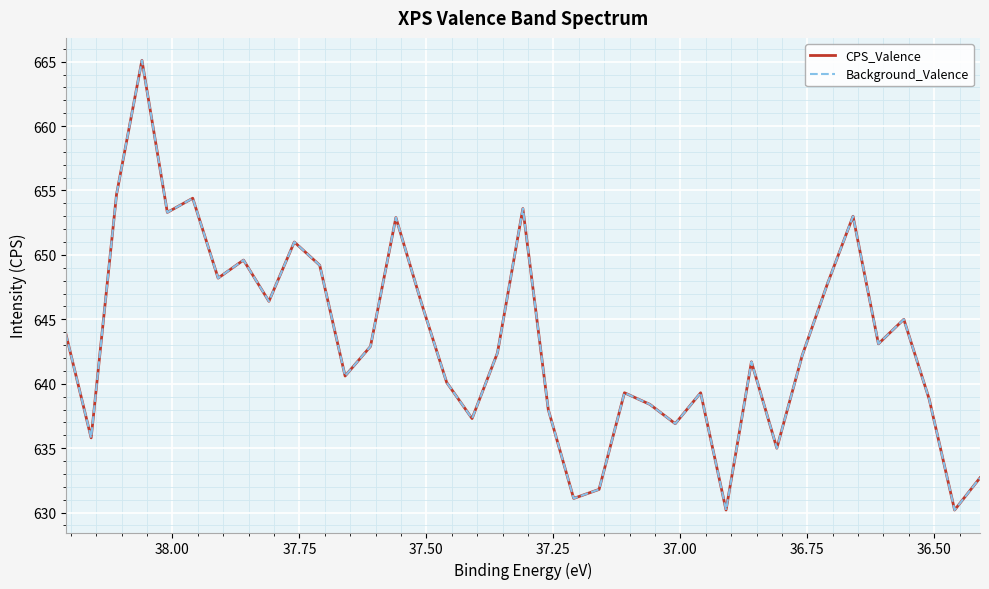

True or false: CPS_Valence has more than 0 points higher than both neighbors.

True